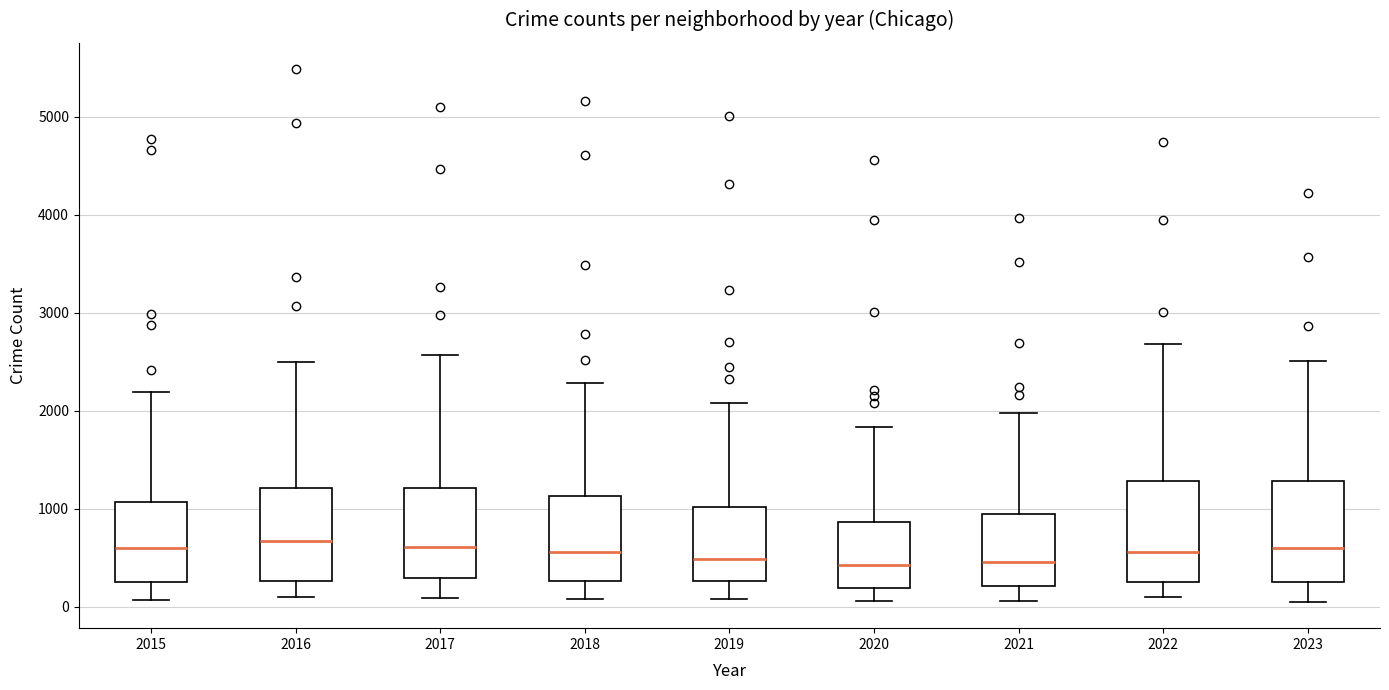

Reading left to right, read every box against the y-axis: the position of its median line, the range the box covers, and the ends of its whiskers. The values are not printed on the chart, so give them approximately, as read against the axis.

2015: median 600, box 300 to 1100, whiskers 100 to 2200
2016: median 700, box 300 to 1200, whiskers 100 to 2500
2017: median 600, box 300 to 1200, whiskers 100 to 2600
2018: median 600, box 300 to 1100, whiskers 100 to 2300
2019: median 500, box 300 to 1000, whiskers 100 to 2100
2020: median 400, box 200 to 900, whiskers 100 to 1800
2021: median 500, box 200 to 900, whiskers 100 to 2000
2022: median 600, box 300 to 1300, whiskers 100 to 2700
2023: median 600, box 300 to 1300, whiskers 100 to 2500